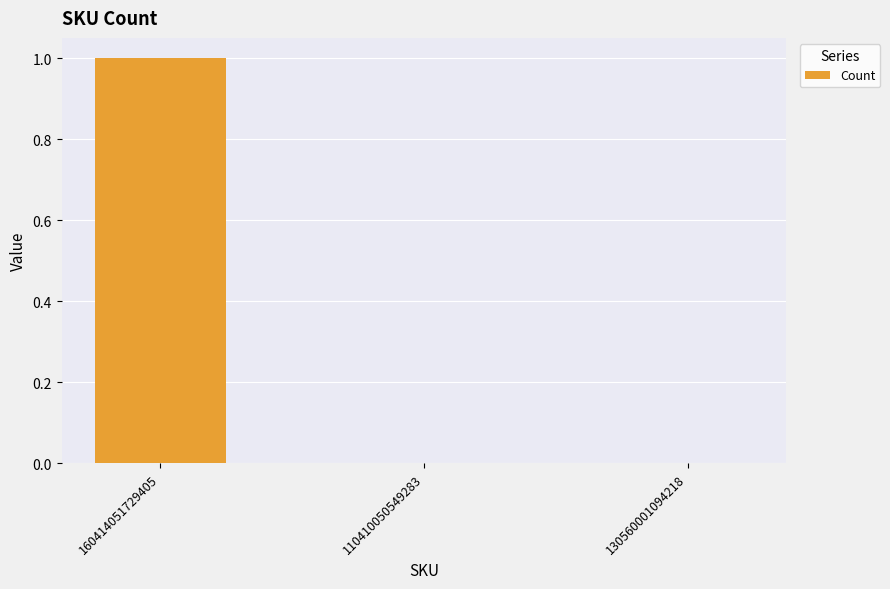

How many values are between 0 and 1?

3